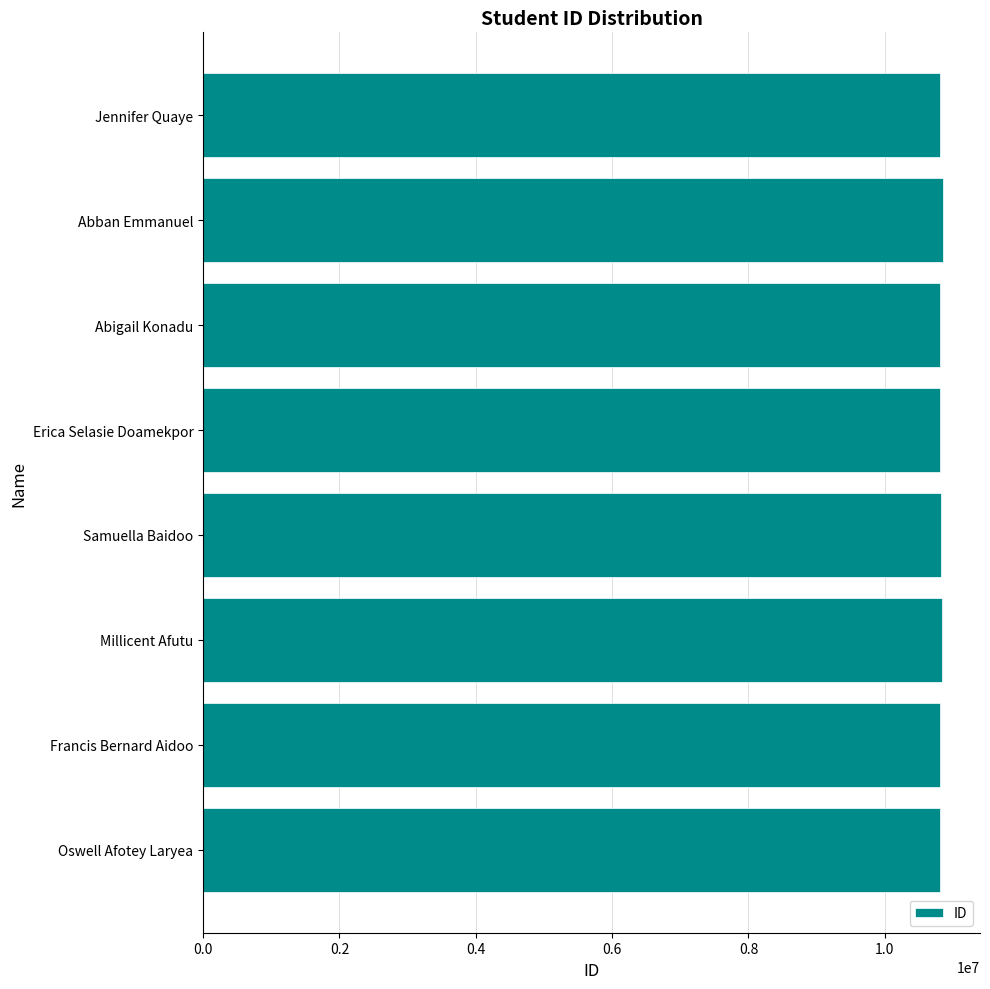

Does the chart contain stacked bars?

No